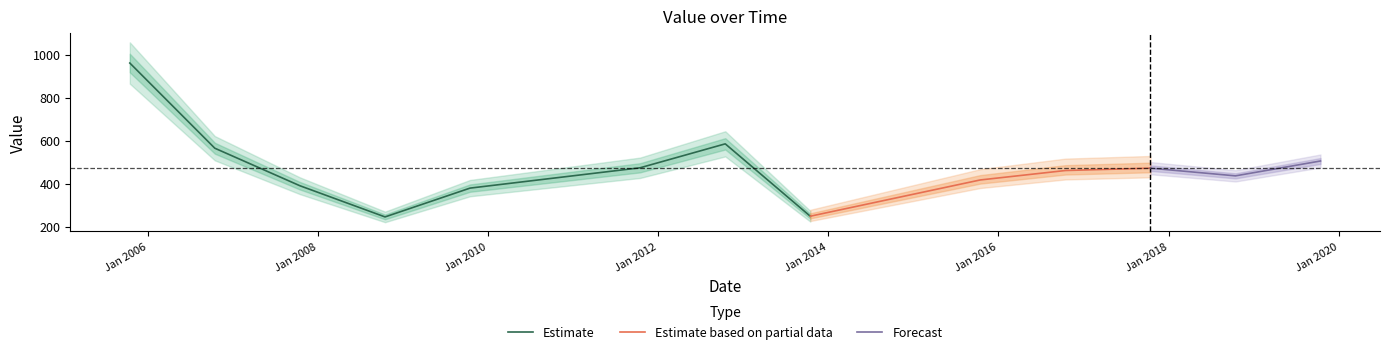

What is the label of the 11th point from the right?

2007-10-15